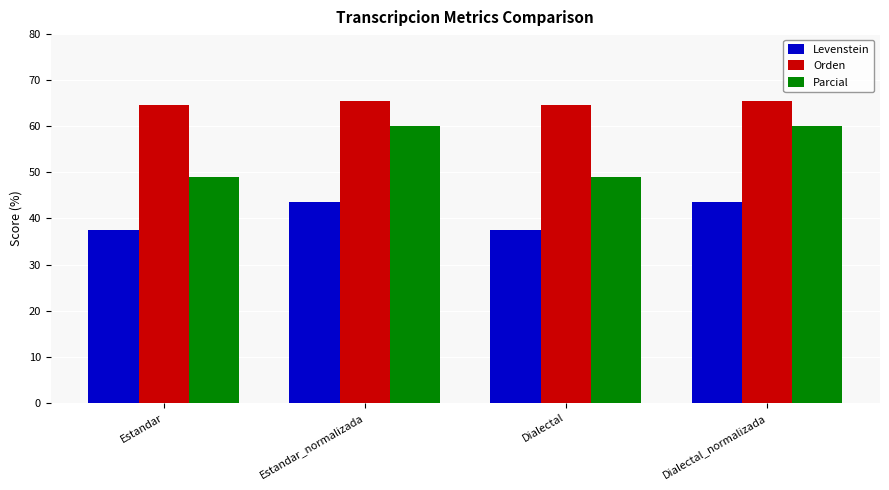

What position from the right is Estandar_normalizada?

3